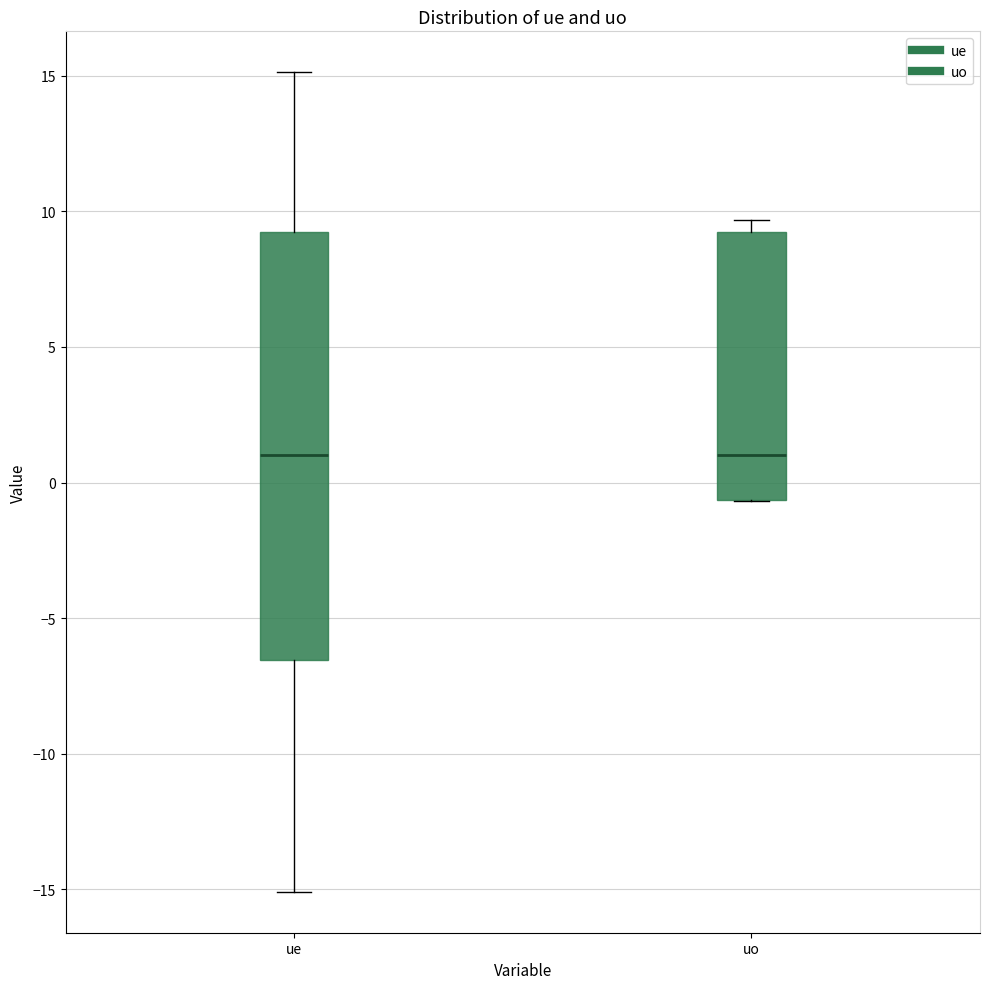

Reading left to right, read every box against the y-axis: the position of its median line, the range the box covers, and the ends of its whiskers. The values are not printed on the chart, so give them approximately, as read against the axis.

ue: median 1.0, box -6.5 to 9.0, whiskers -15.0 to 15.0
uo: median 1.0, box -0.5 to 9.0, whiskers -0.5 to 9.5